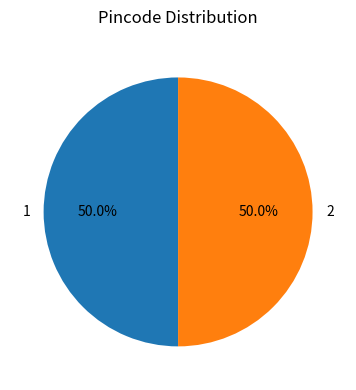

What portion of the pie excludes 2?

50.0%